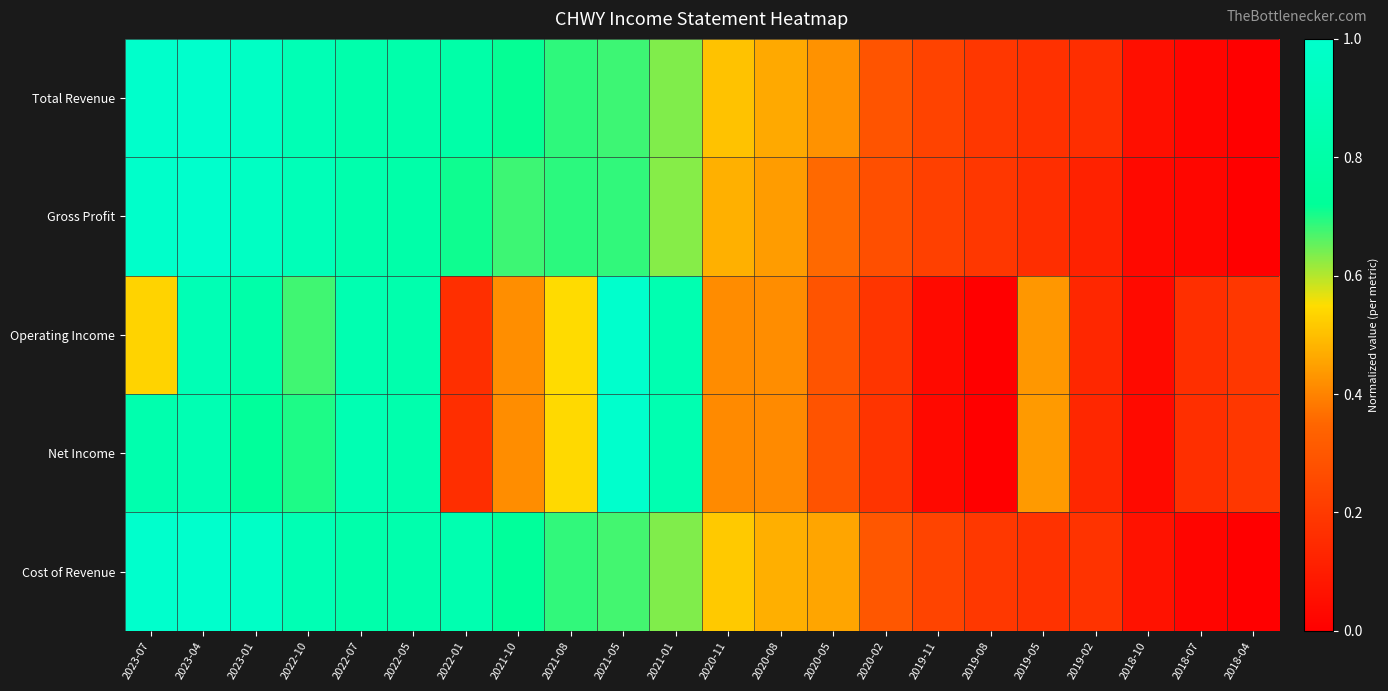

What is the greatest value displayed?

1.0